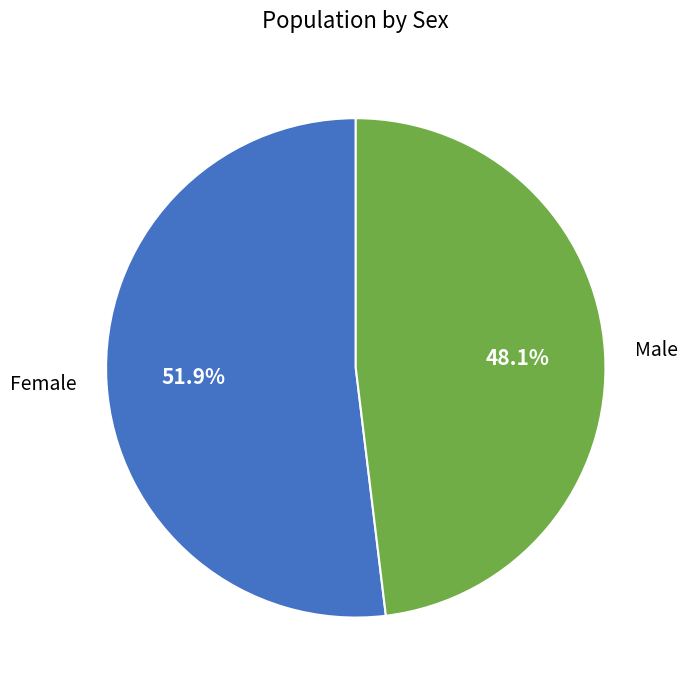

Is the sum of Male and Female greater than half?

Yes